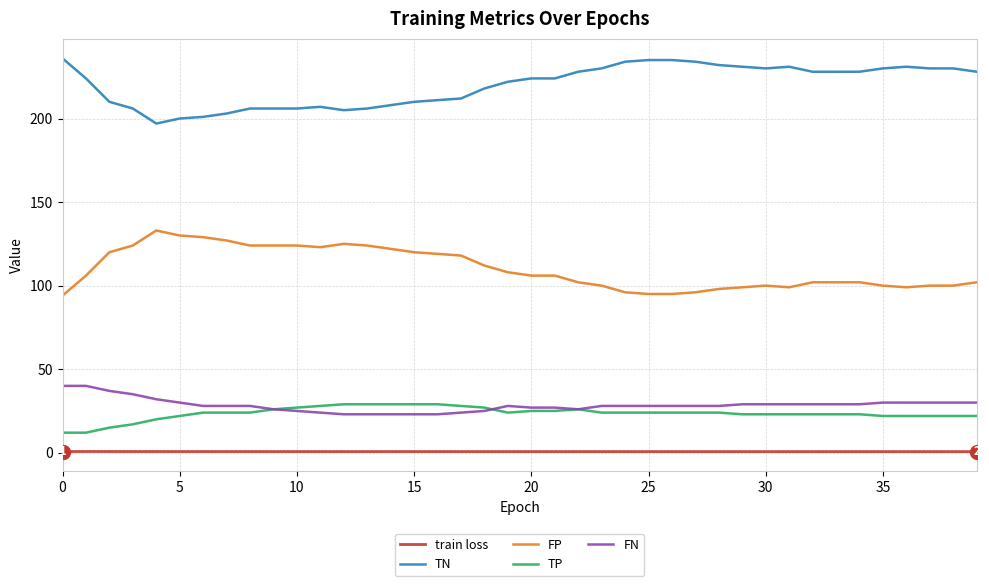

Which series has the largest total across all categories?

TN